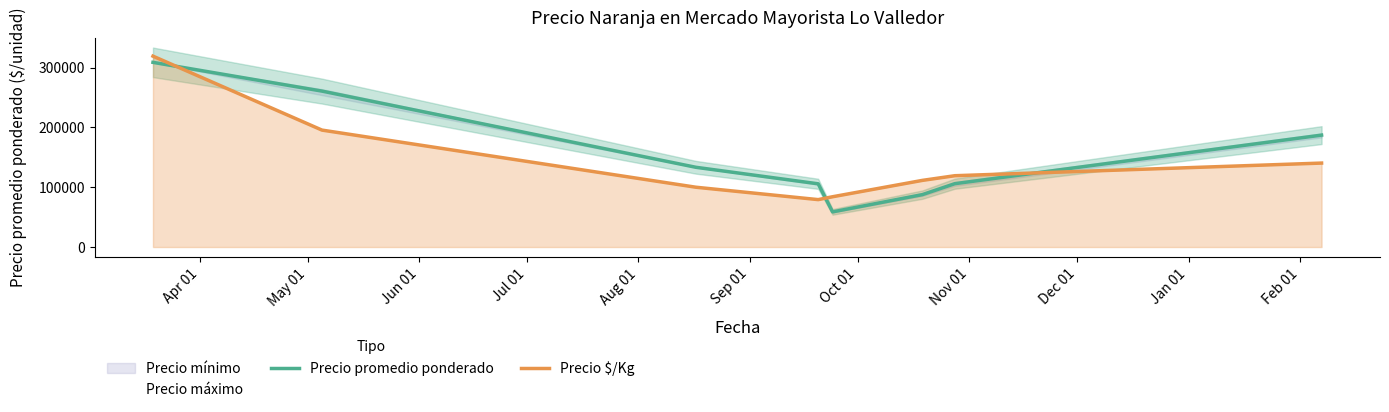

Which series has the largest total across all categories?

Precio máximo